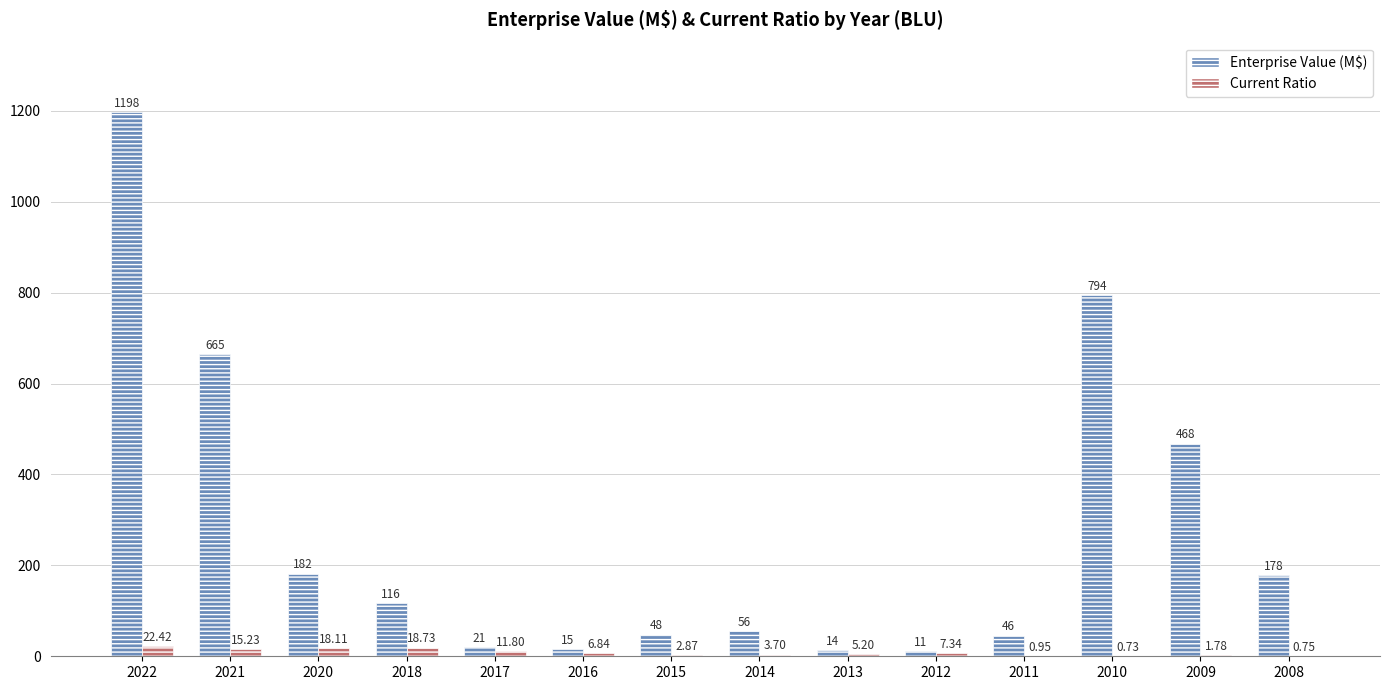

Which series has the largest total across all categories?

Enterprise Value (M$)